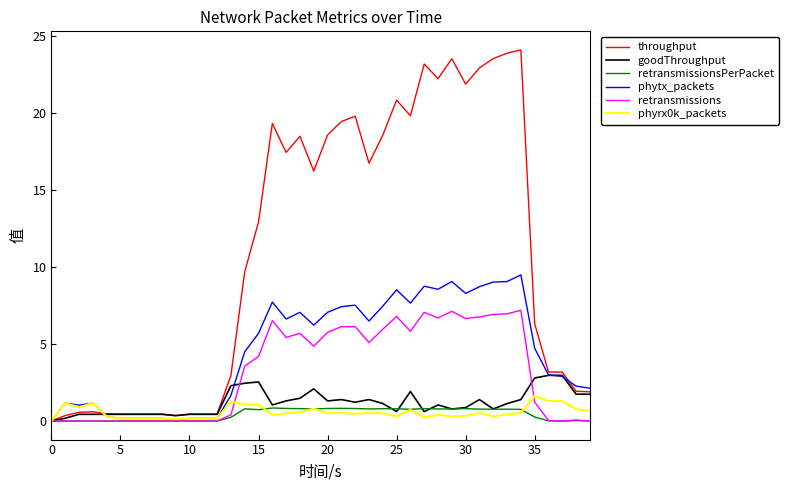

What is the sum of all throughput values?

438.6